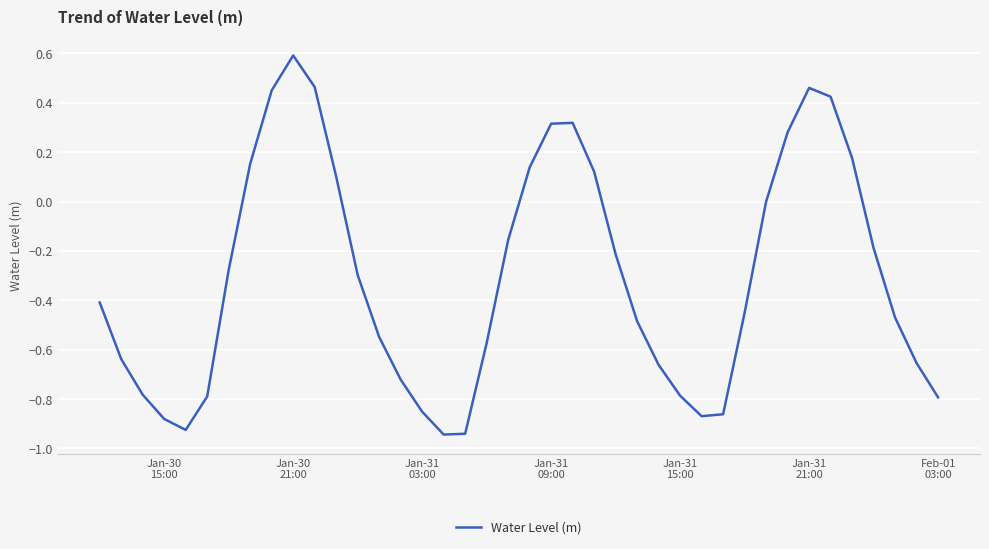

What is the greatest value displayed?

0.6